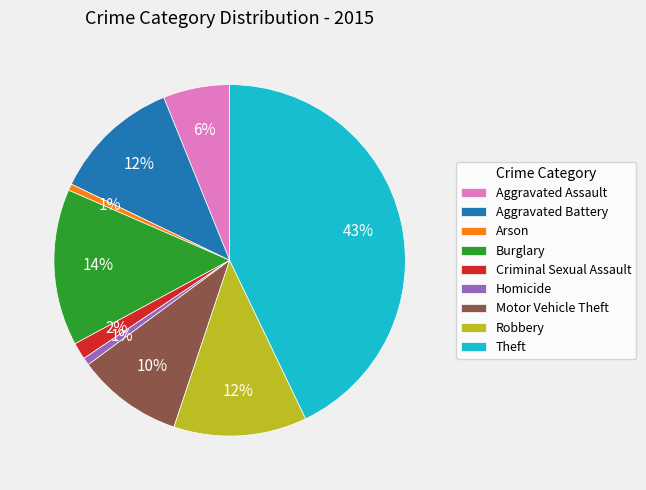

Between Aggravated Assault and Robbery, which is larger?

Robbery